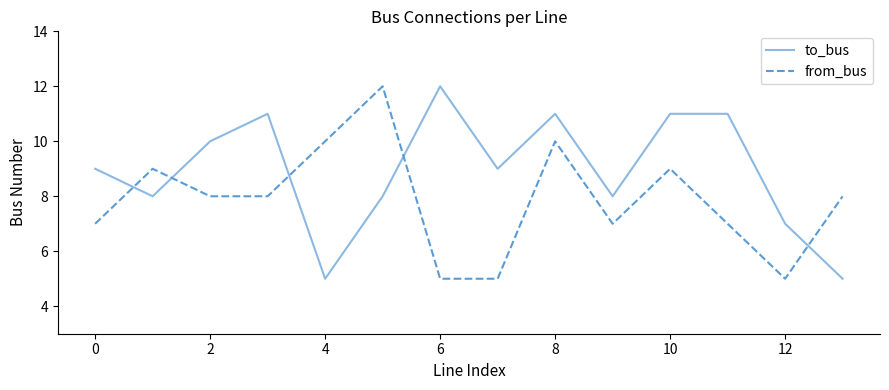

True or false: to_bus has more than 2 points higher than both neighbors.

True